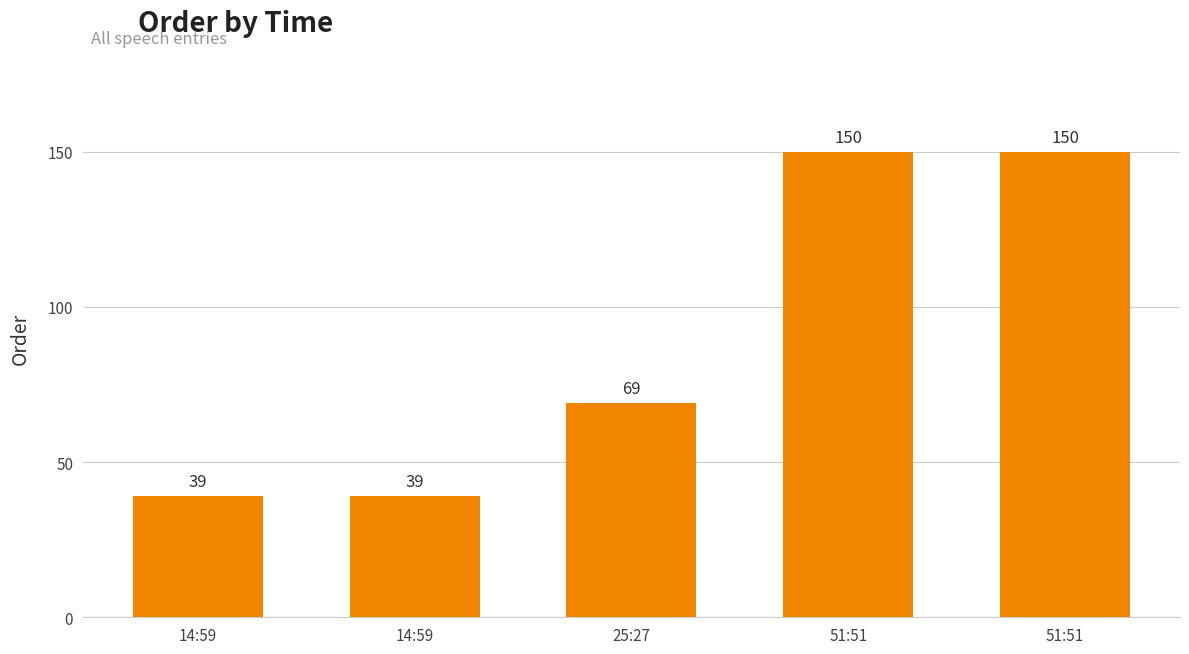

Does the chart contain any negative values?

No